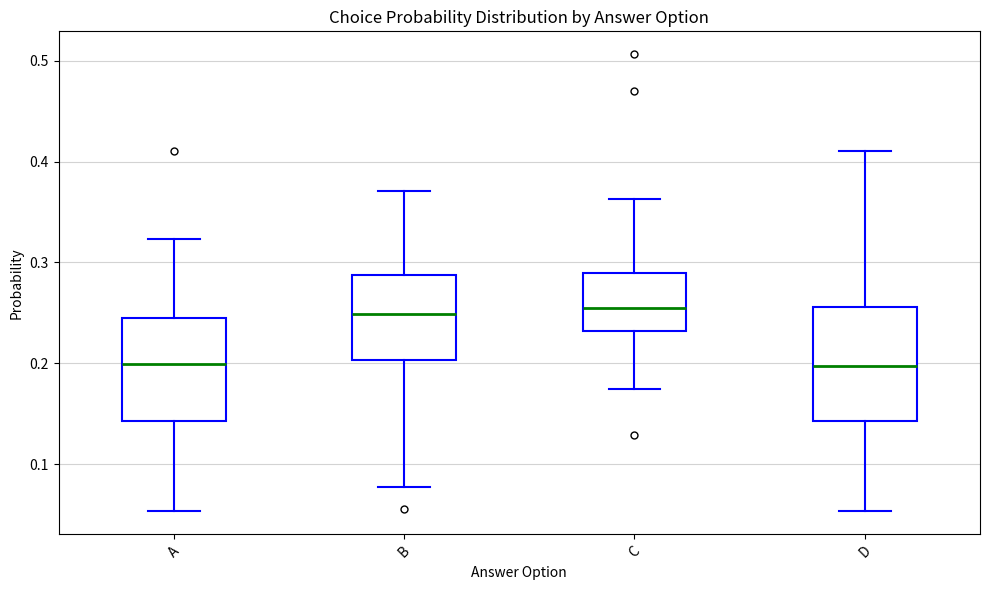

Reading left to right, transcribe this box plot: for each box, give where its median line is, the range the box spans, and where its two whiskers end, as read against the y-axis. The values are not printed on the chart, so give them approximately, as read against the axis.

A: median 0.20, box 0.14 to 0.25, whiskers 0.05 to 0.32
B: median 0.25, box 0.20 to 0.29, whiskers 0.08 to 0.37
C: median 0.26, box 0.23 to 0.29, whiskers 0.17 to 0.36
D: median 0.20, box 0.14 to 0.26, whiskers 0.05 to 0.41